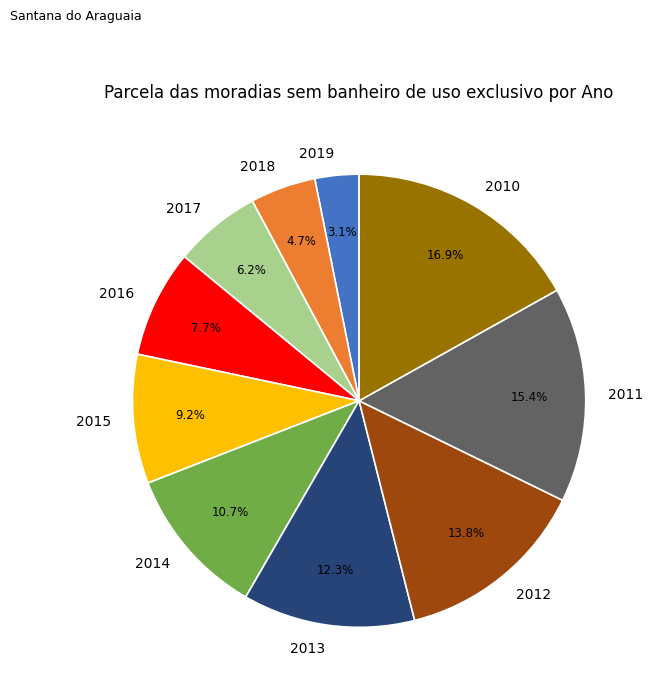

Count the number of slices in the pie.

10